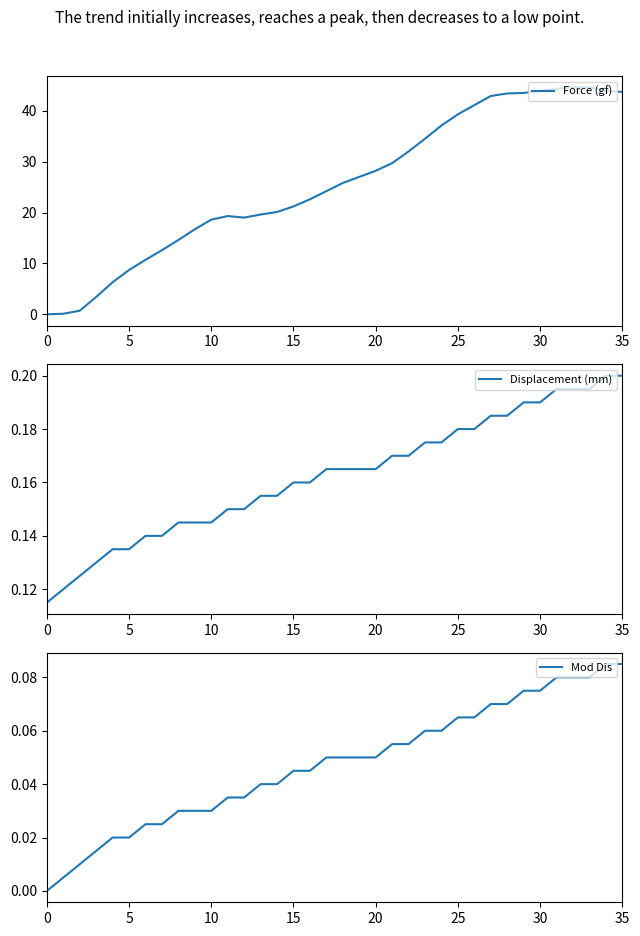

Reading right to left, what are all the values shown in this chart?

Force (gf): 43.7	43.9	44.6	44.6	44.3	43.9	43.5	43.4	42.9	41.1	39.3	37.1	34.5	32.0	29.7	28.2	27.0	25.8	24.2	22.6	21.2	20.1	19.6	19.0	19.3	18.6	16.7	14.6	12.6	10.7	8.7	6.3	3.4	0.7	0.1	0.0
Displacement (mm): 0.2	0.2	0.2	0.2	0.2	0.2	0.2	0.2	0.2	0.2	0.2	0.2	0.2	0.2	0.2	0.2	0.2	0.2	0.2	0.2	0.2	0.2	0.2	0.1	0.1	0.1	0.1	0.1	0.1	0.1	0.1	0.1	0.1	0.1	0.1	0.1
Mod Dis: 0.1	0.1	0.1	0.1	0.1	0.1	0.1	0.1	0.1	0.1	0.1	0.1	0.1	0.1	0.1	0.1	0.1	0.1	0.1	0.0	0.0	0.0	0.0	0.0	0.0	0.0	0.0	0.0	0.0	0.0	0.0	0.0	0.0	0.0	0.0	0.0